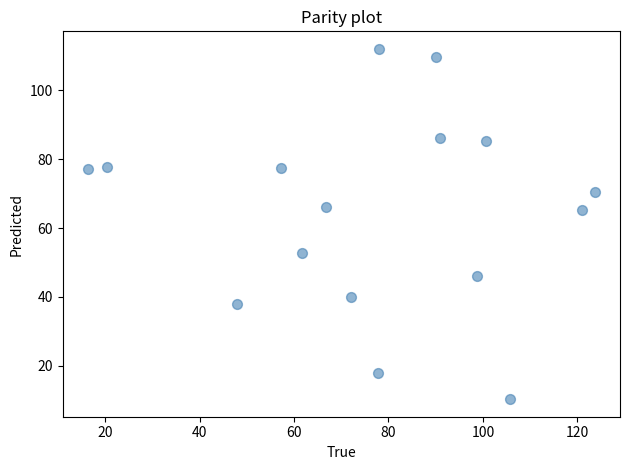

What is the range of X values (max minus min)?

107.3